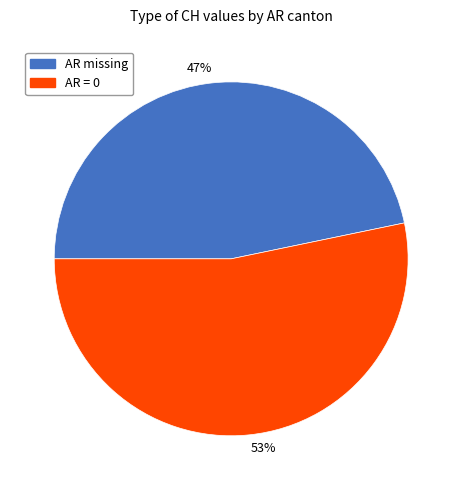

Rank the categories by value from lowest to highest.

47%, 53%